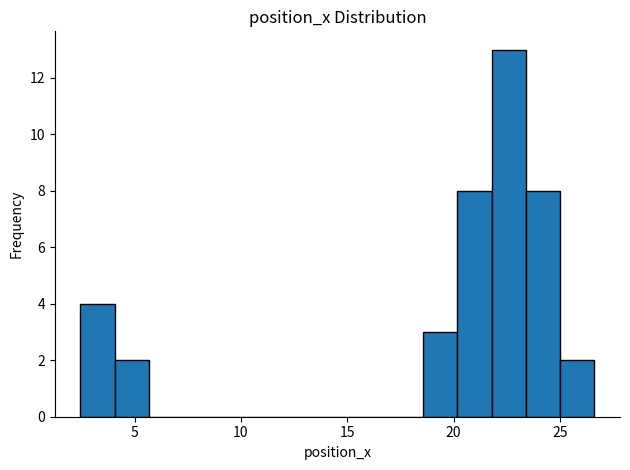

Around what value on the x-axis is the tallest bar? Give the approximate position of its centre, as read against the axis.

22.5